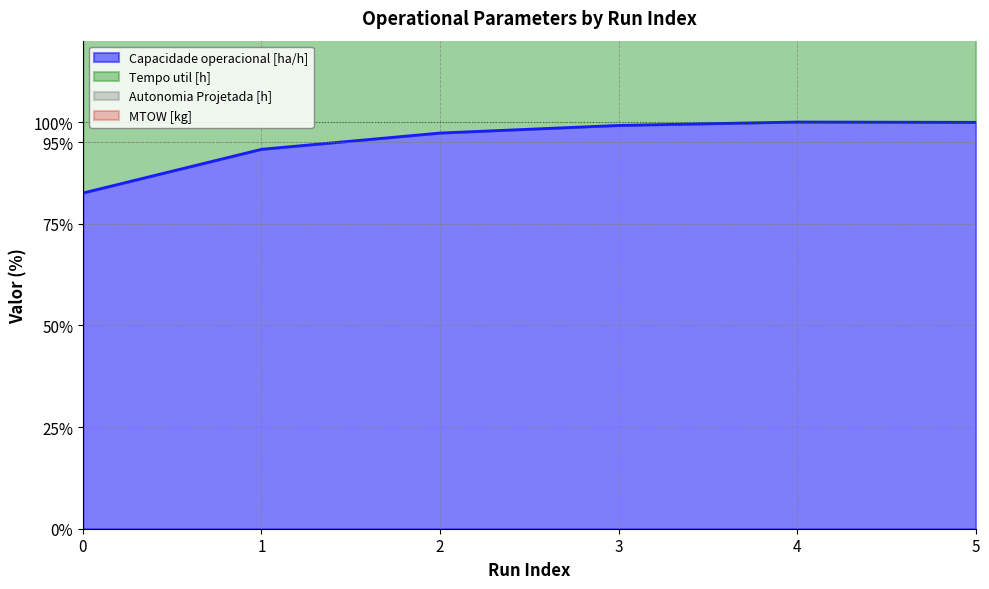

What is the average value of the MTOW [kg] series?

244.1